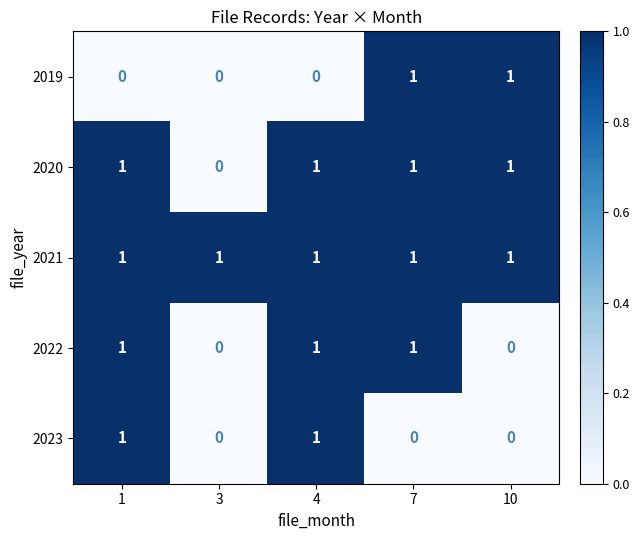

What is the sum of all 2022 values?

3